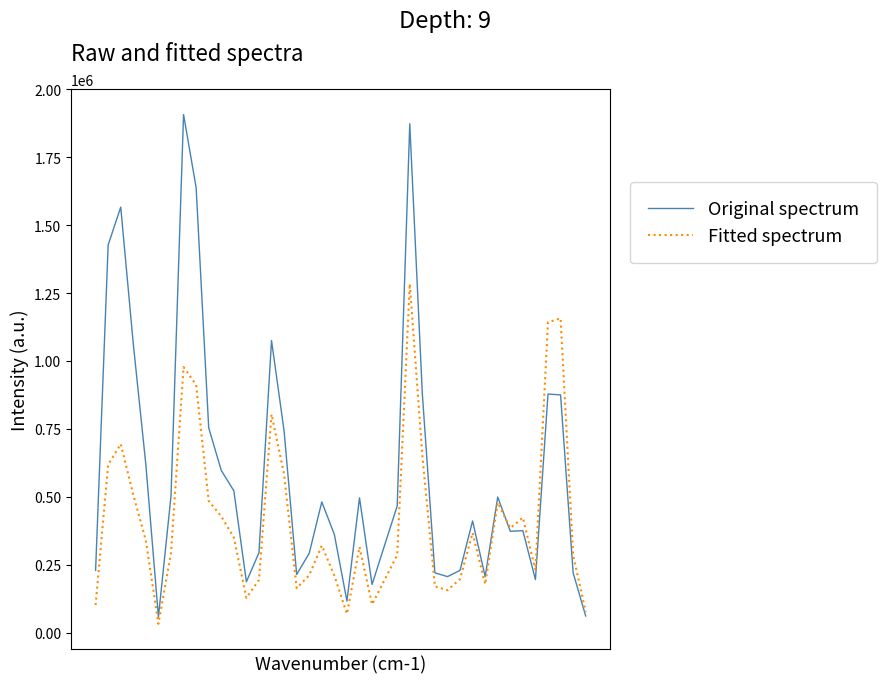

What is the difference between the maximum and second lowest values in the Original spectrum series?

1846000